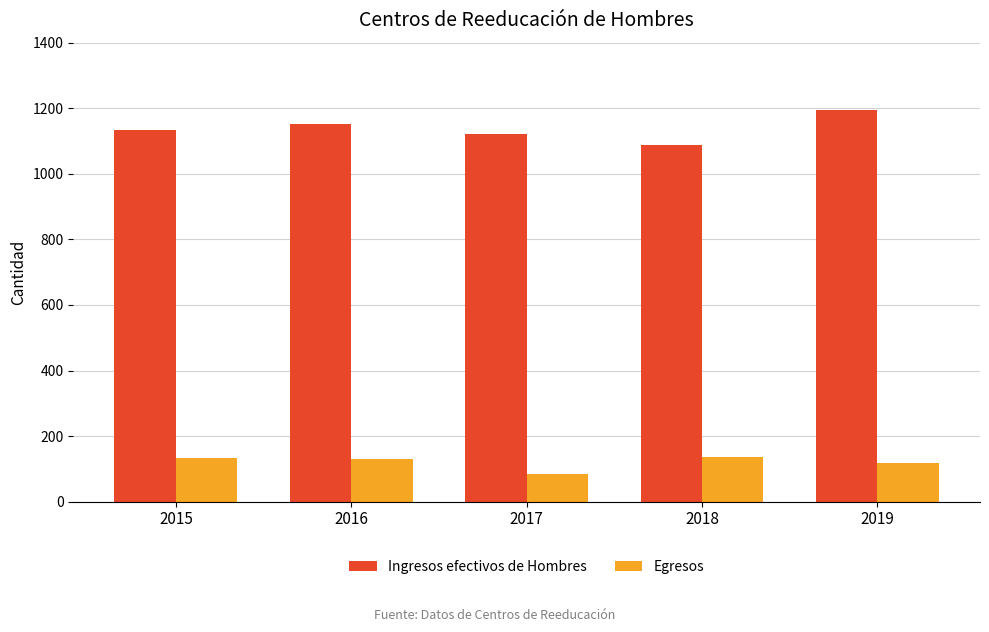

What is the difference between the second highest and minimum values in the Egresos series?

49